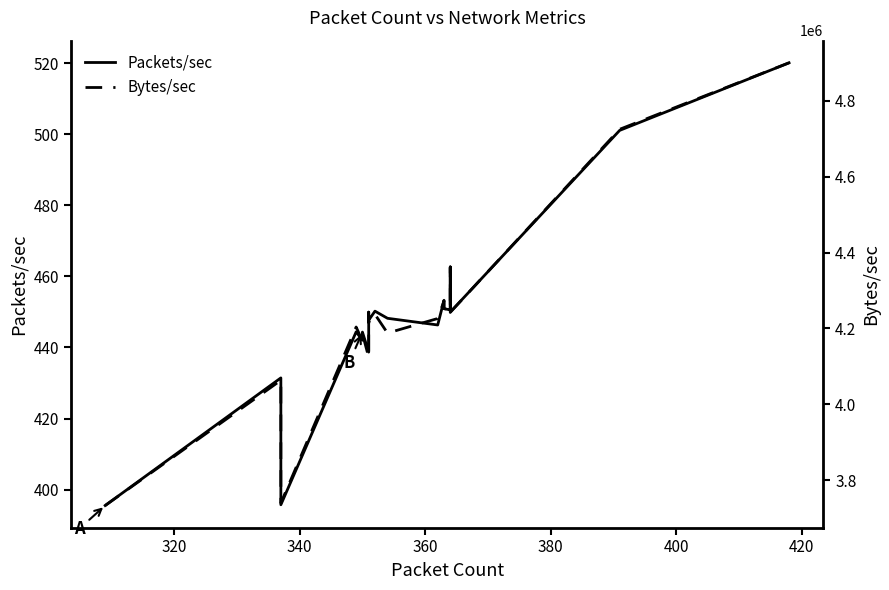

How many interior local peaks does the Packets/sec series have?

7